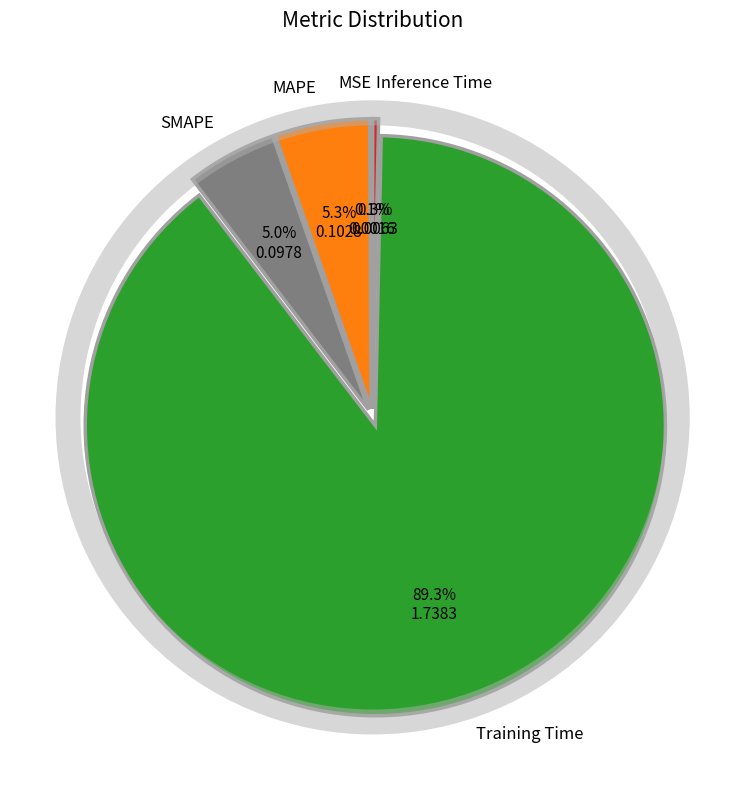

Is there a majority slice in this chart?

Yes